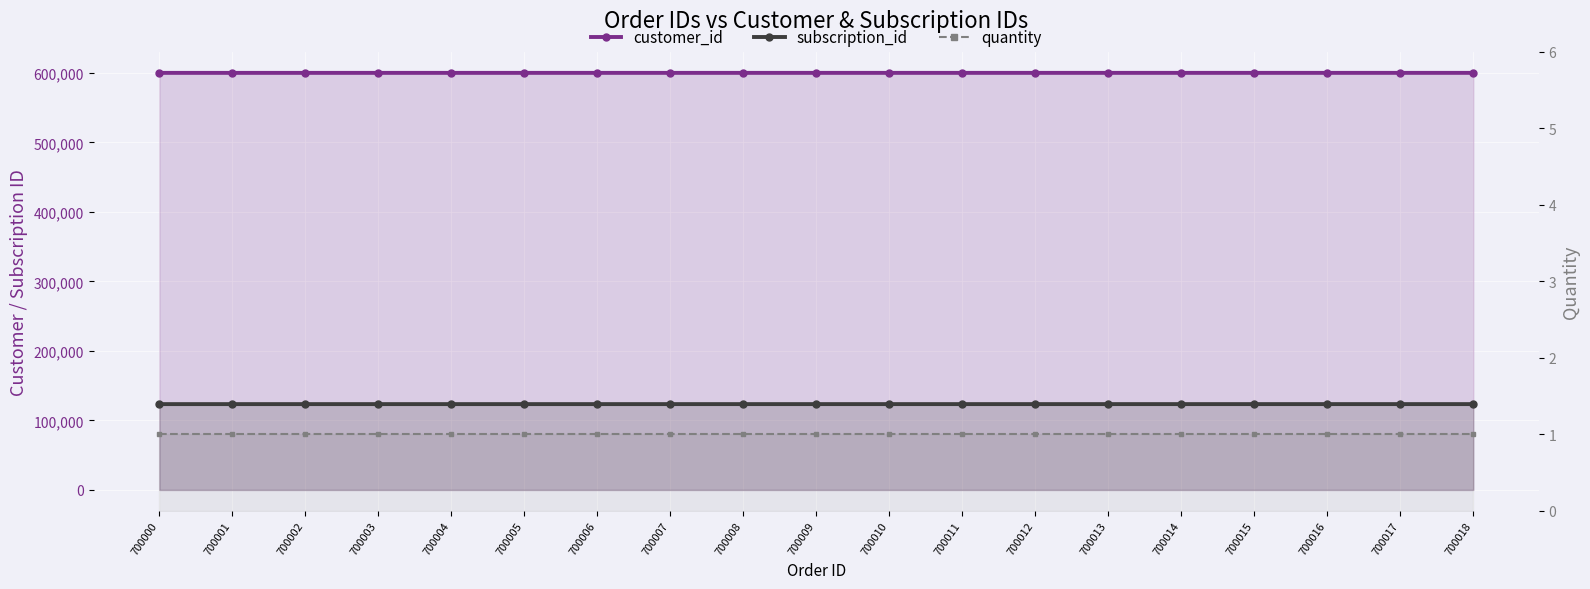

At how many categories does at least one series exceed 413247?

19